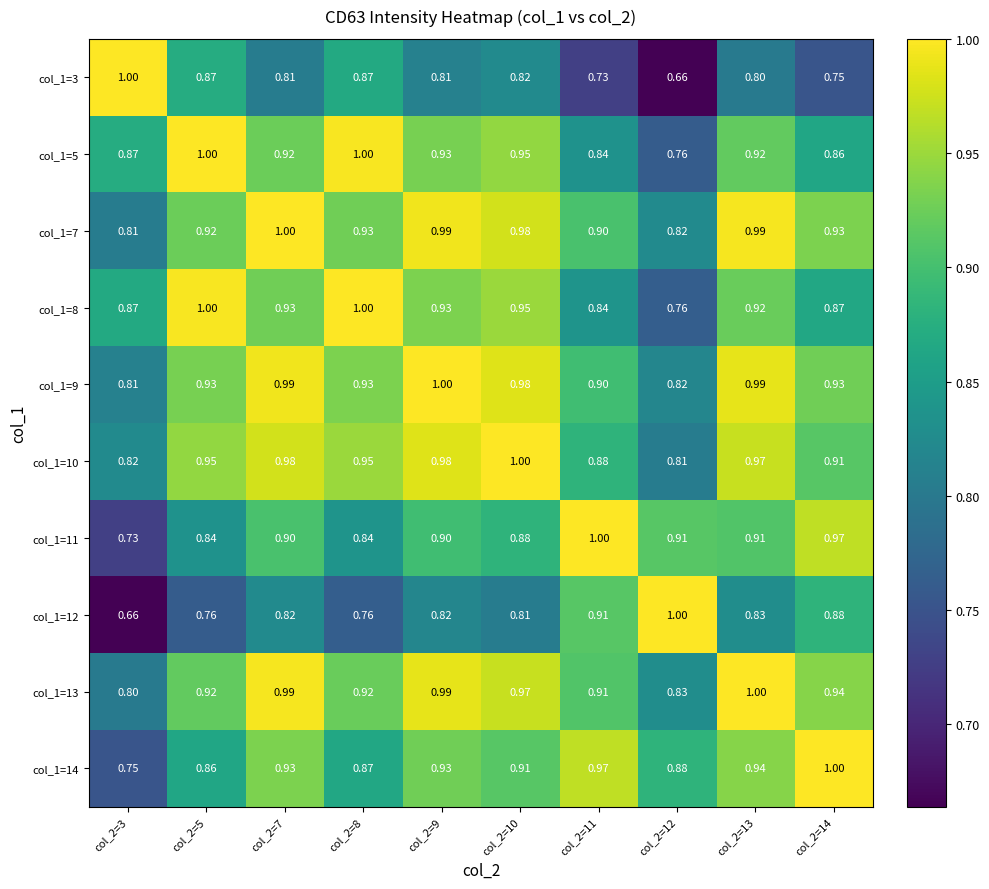

Is the value of col_1=11 at col_2=8 greater than the value of col_1=10 at col_2=7?

No